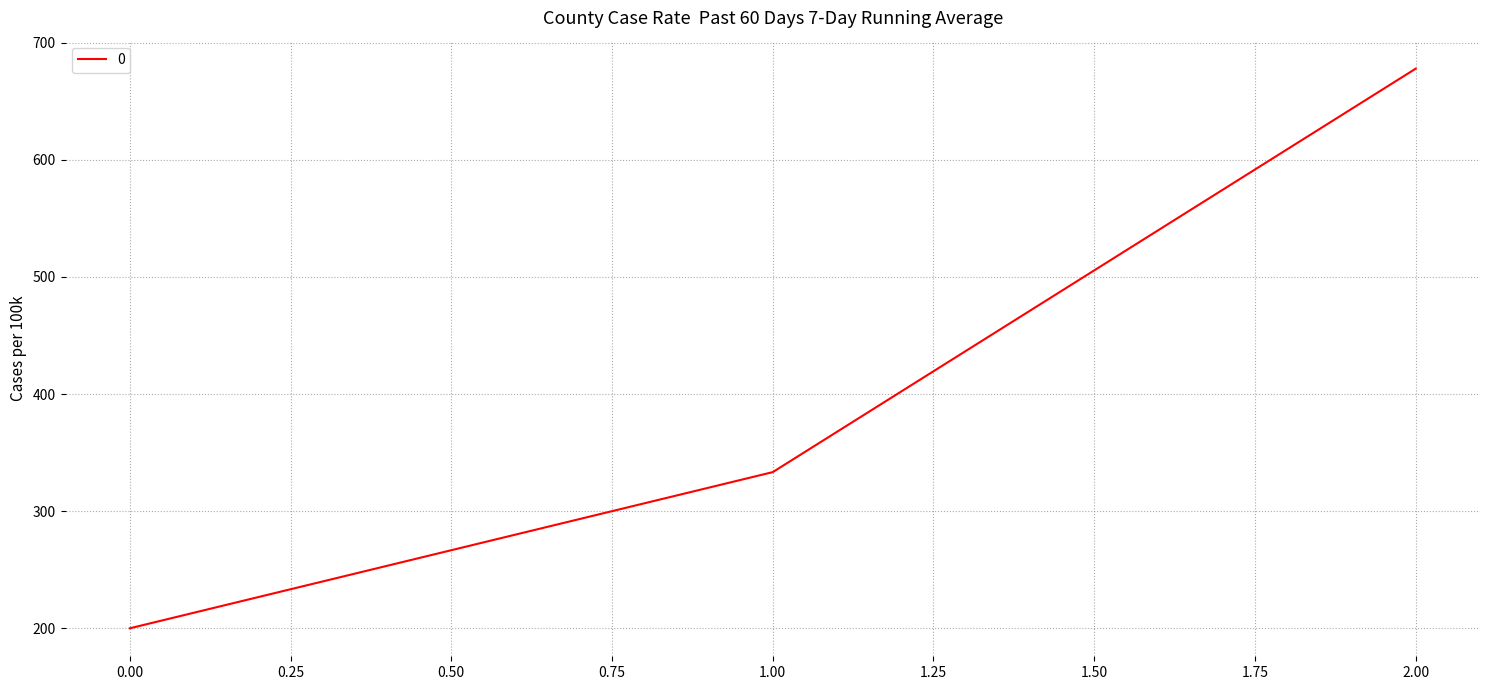

Rank the categories by value from highest to lowest.

2.00, 1.00, 0.00